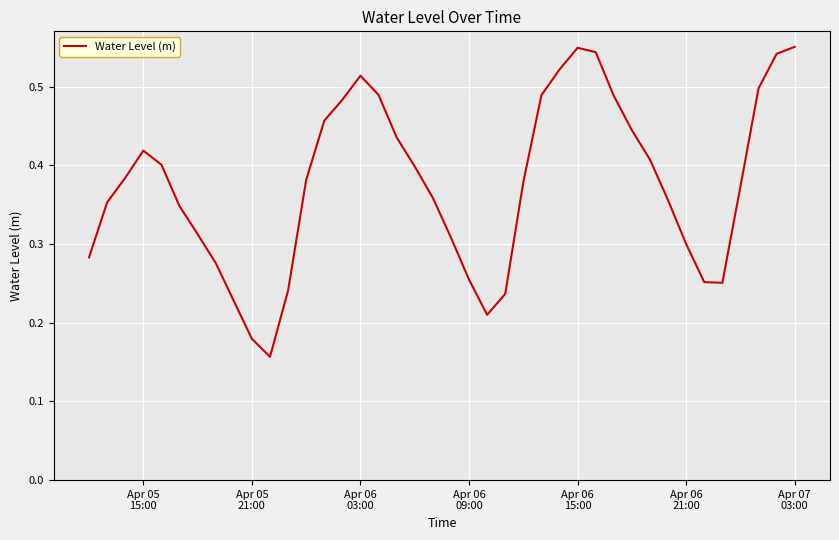

How many lines are shown in the chart?

1